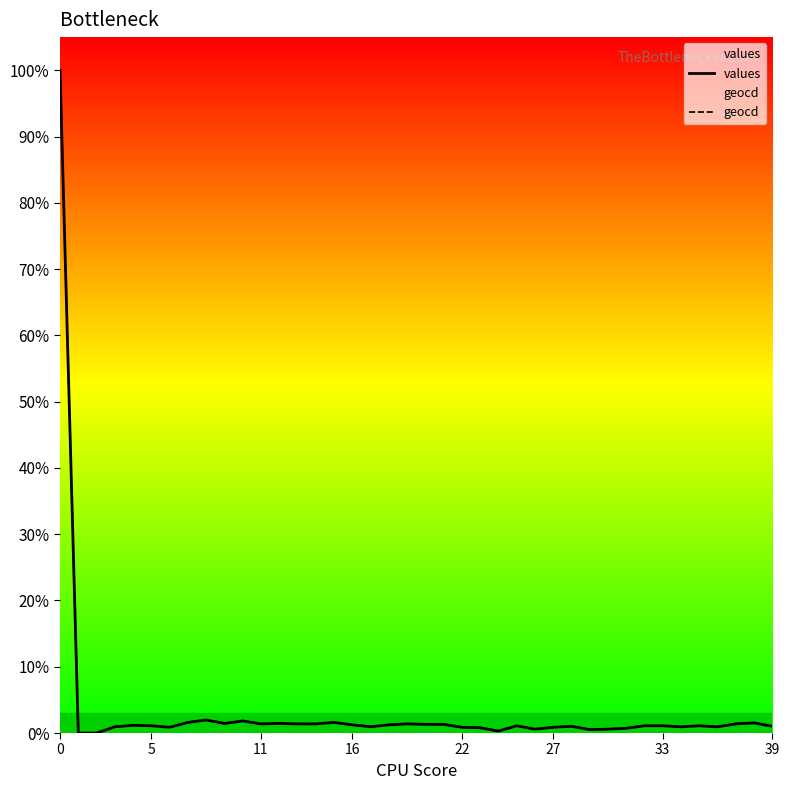

True or false: geocd has a value of 0.9 at 10.

False